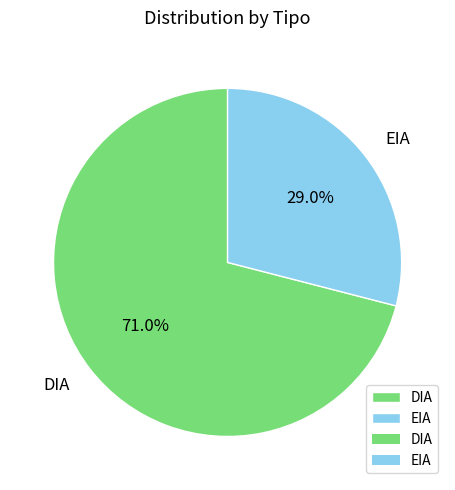

What percentage is NOT represented by DIA?

29.0%